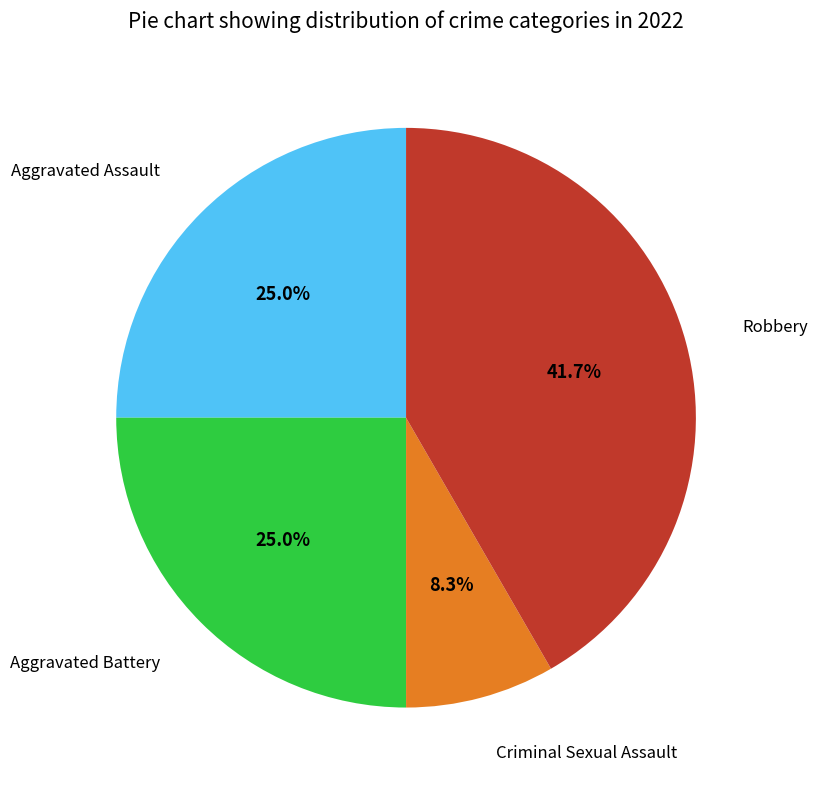

The Criminal Sexual Assault slice represents 8% of the pie. True or false?

True